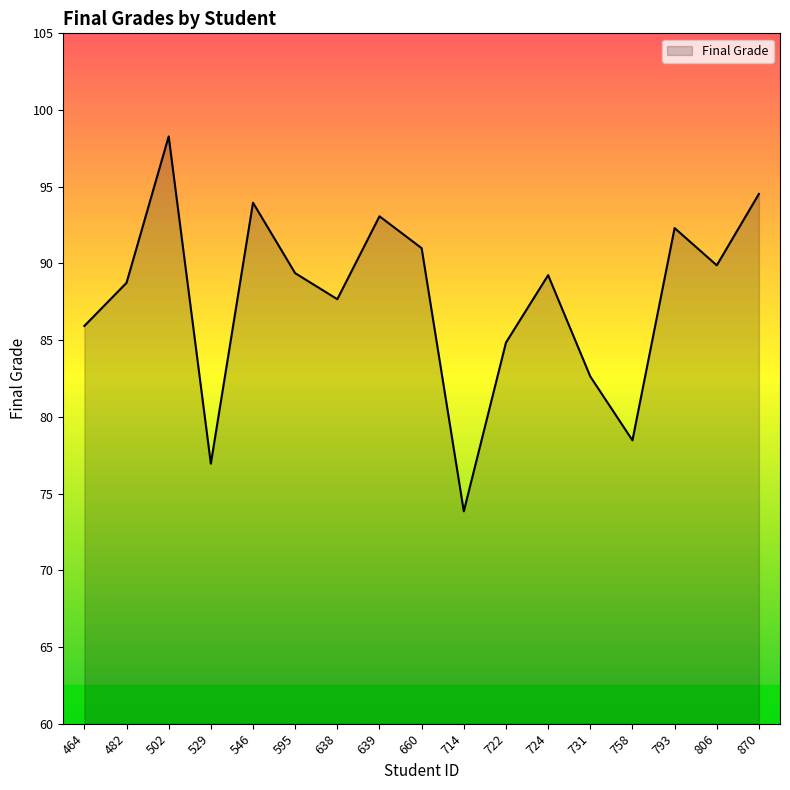

Does the chart have visible grid lines?

No